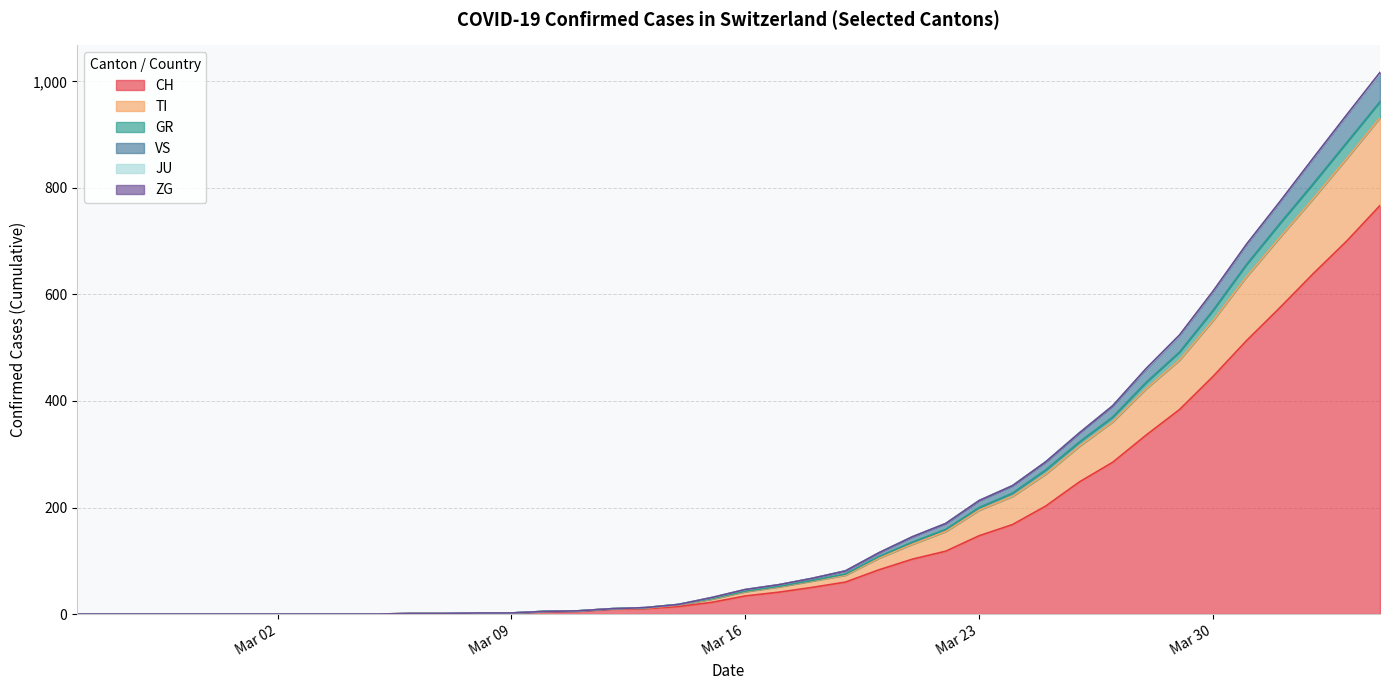

True or false: CH and GR cross at least once.

False